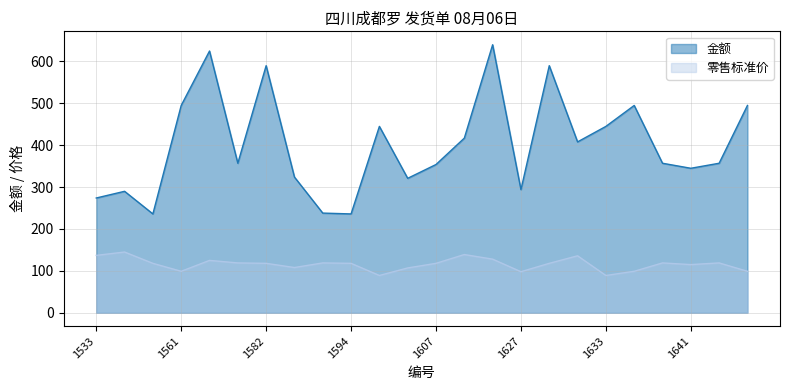

Between 1533 and 1561, which series saw the biggest shift?

金额